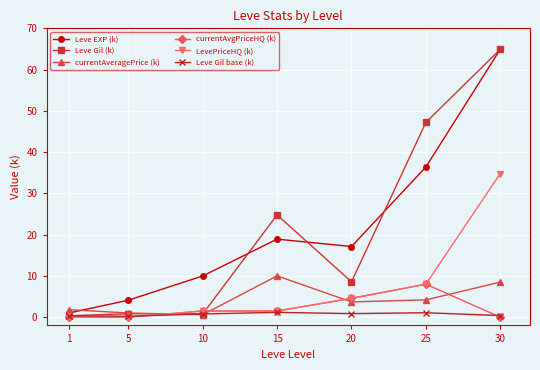

True or false: currentAvgPriceHQ (k) has a value of -5.5 at 30.

False